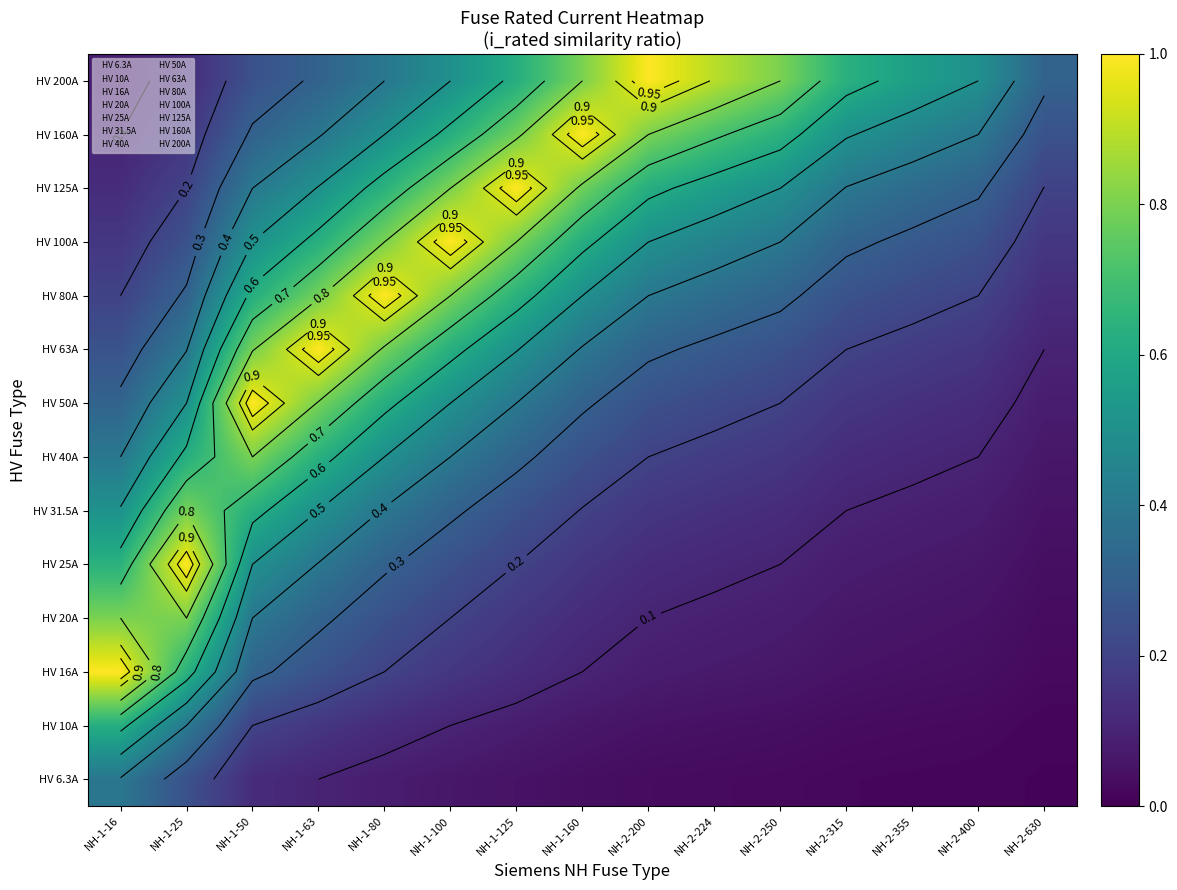

Which category has the highest value across all series?

NH-1-16